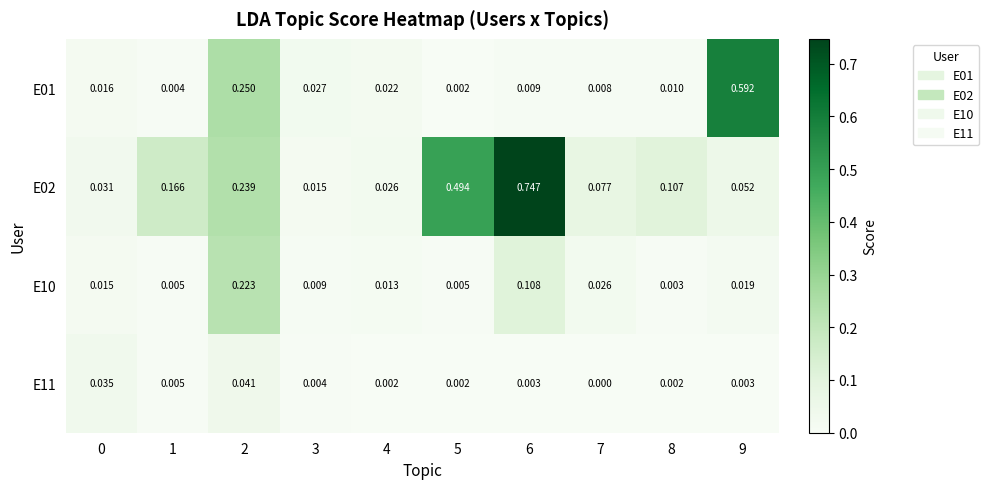

Is the value of E10 at 8 greater than the value of E01 at 9?

No